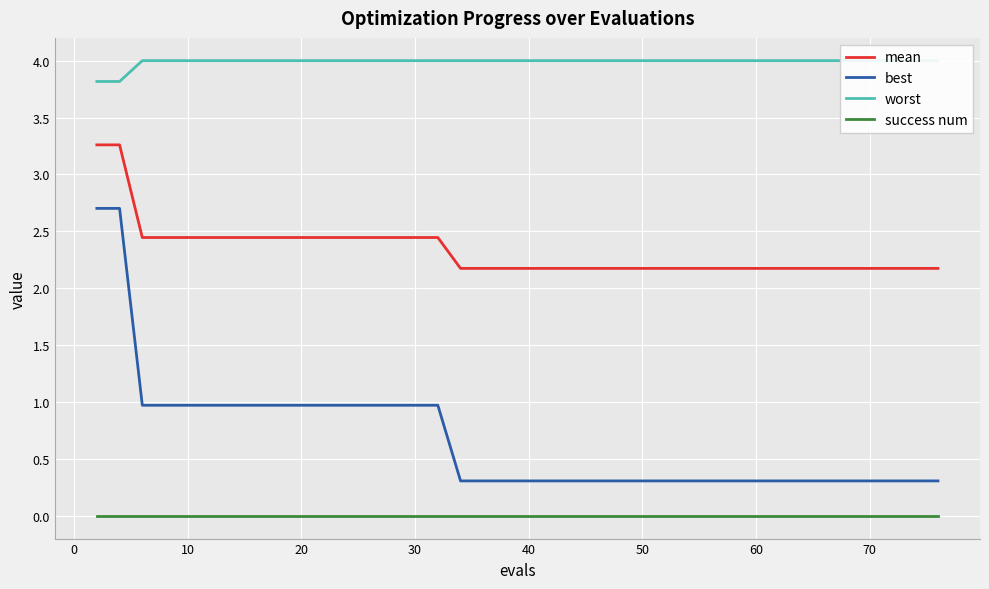

Which series has the largest total across all categories?

worst